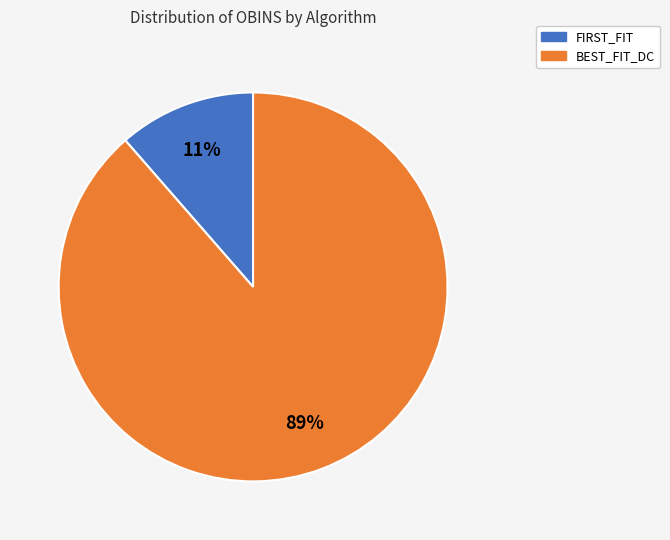

Does BEST_FIT_DC represent more than half of the total?

Yes